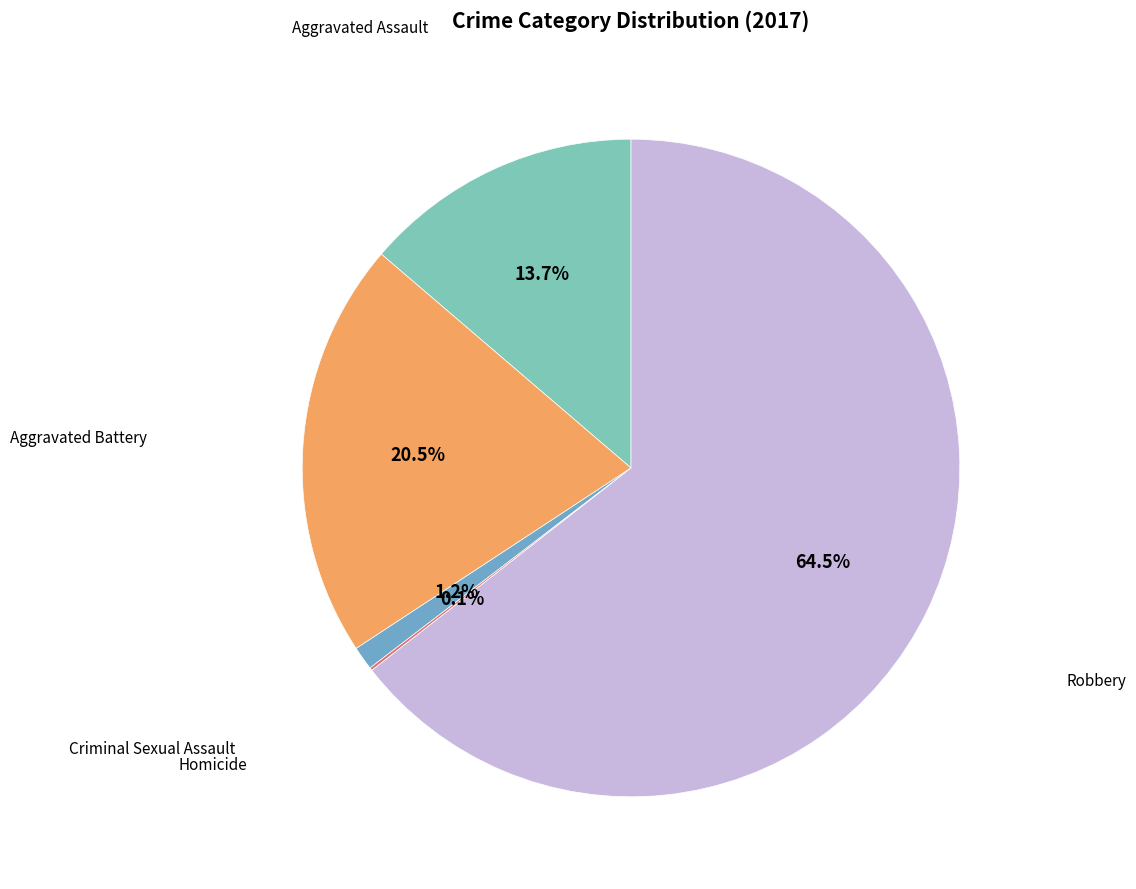

Does any single category account for the majority?

Yes